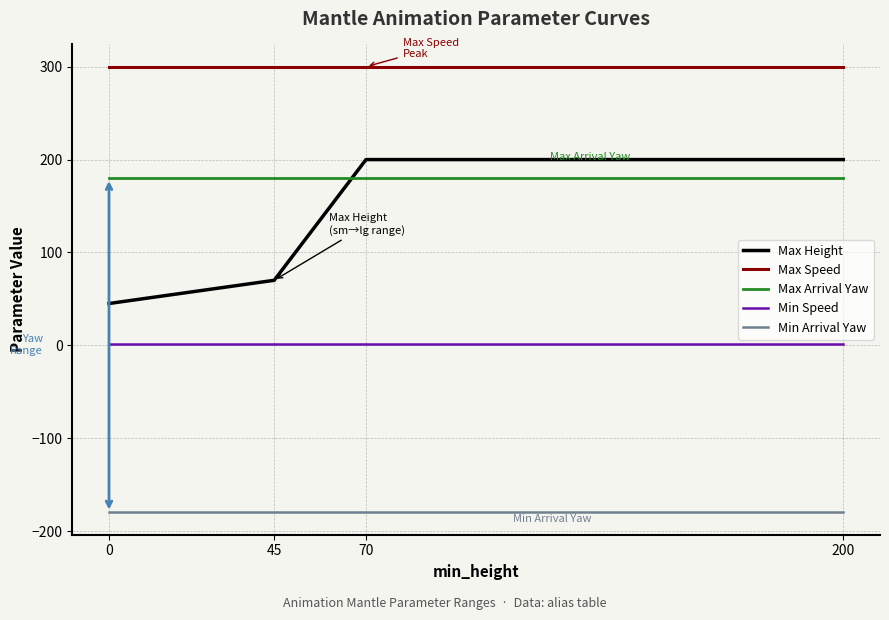

Which series changed the most between 45 and 200?

Max Height